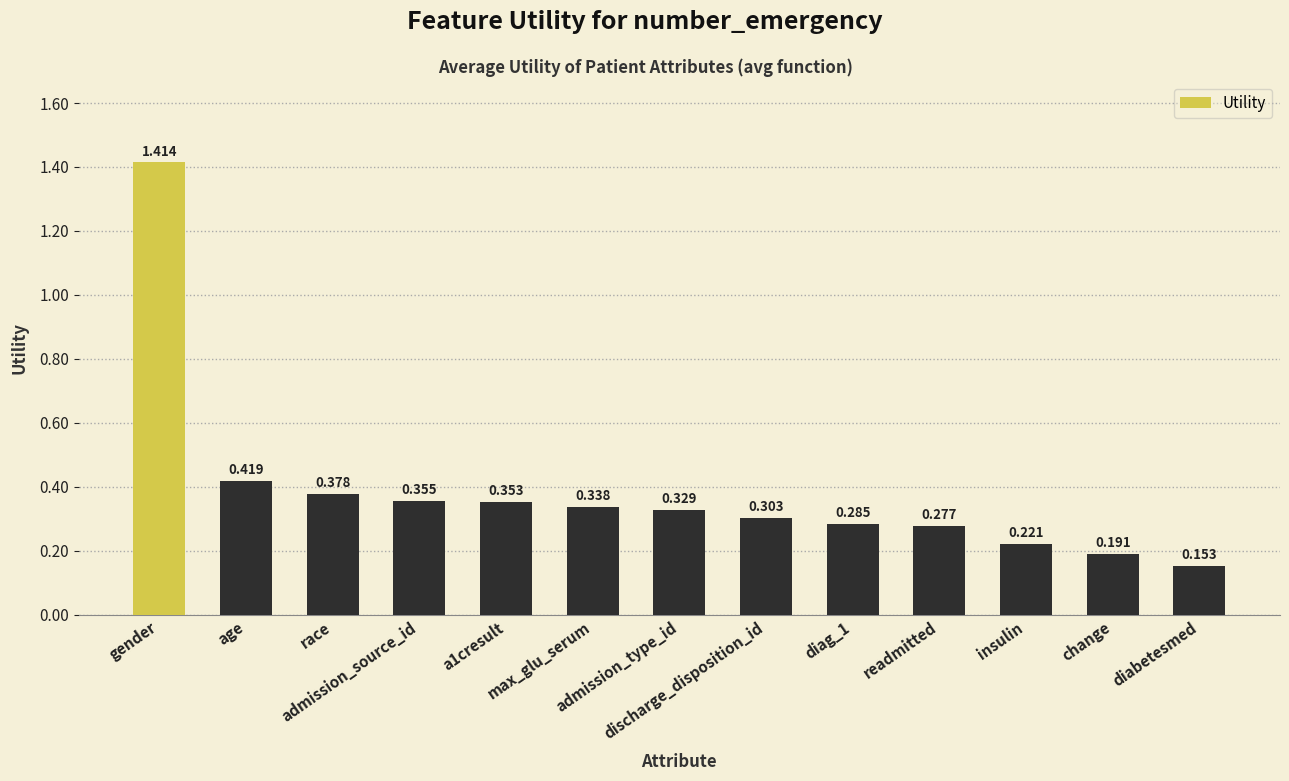

What is the greatest value displayed?

1.4